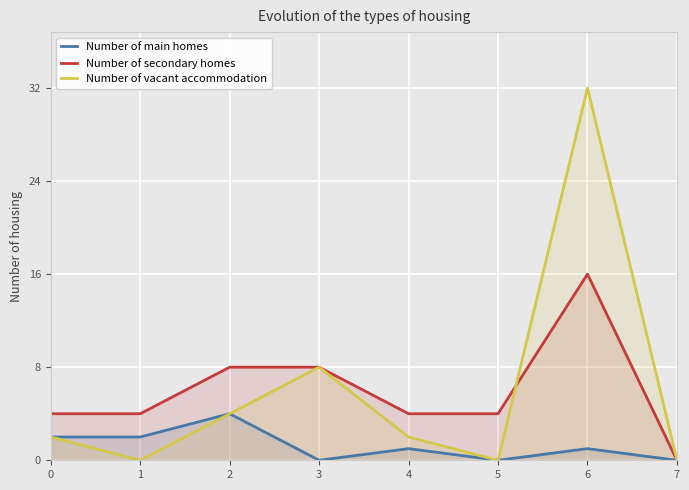

Between 0 and 5, which series saw the biggest shift?

Number of main homes